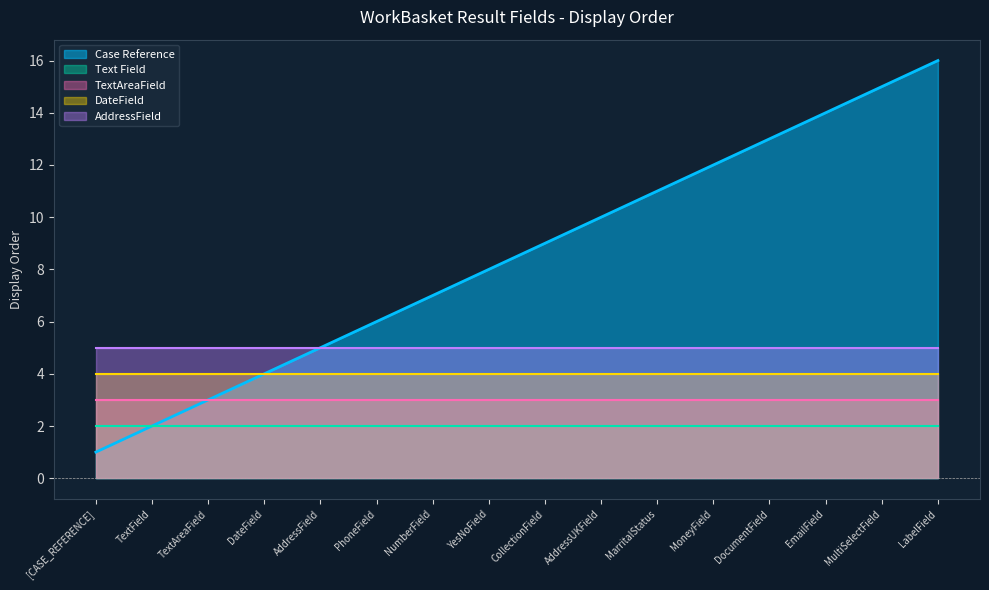

What is the total value across all series at TextAreaField?

17